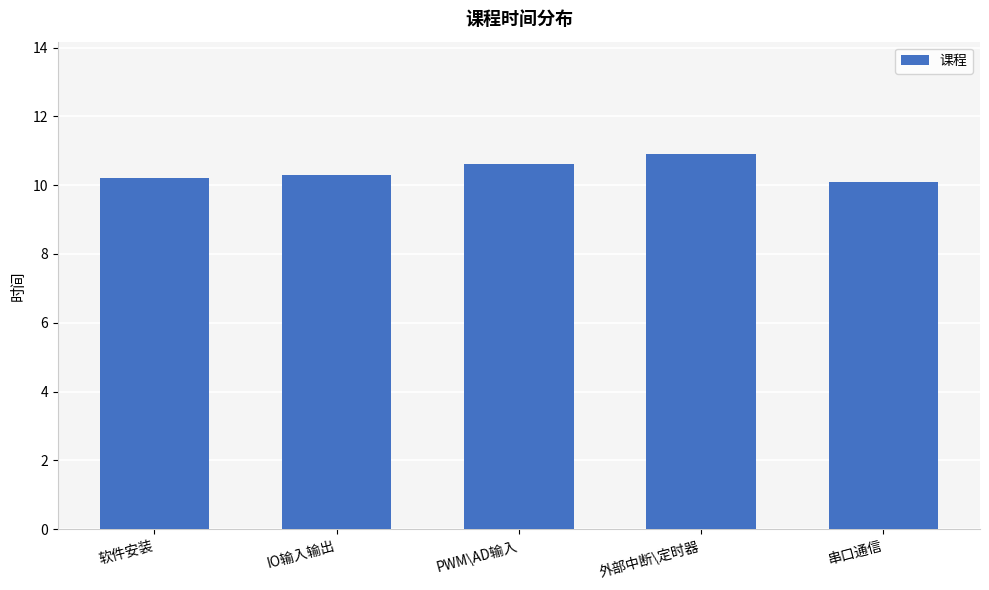

Does the chart contain any negative values?

No